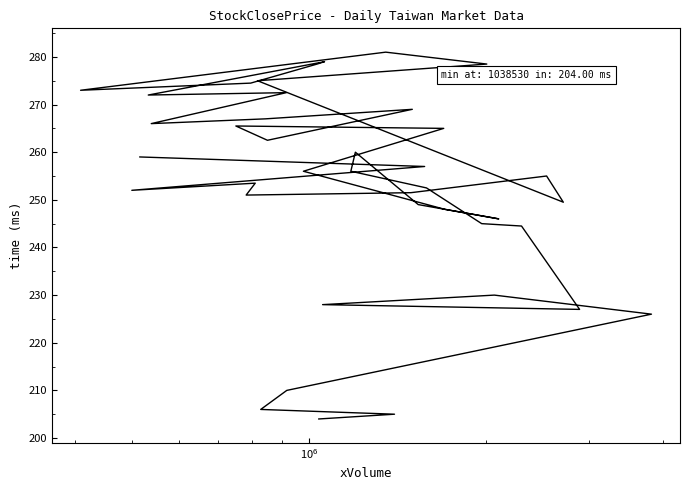

True or false: there are more than 2 points higher than both neighbors.

True